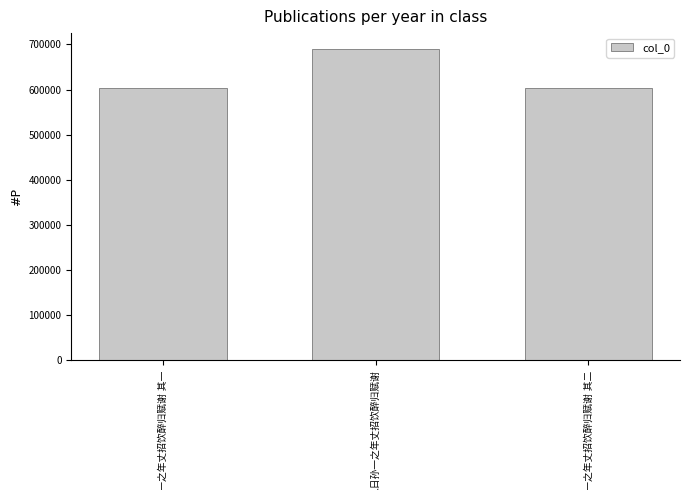

What is the greatest value displayed?

690428